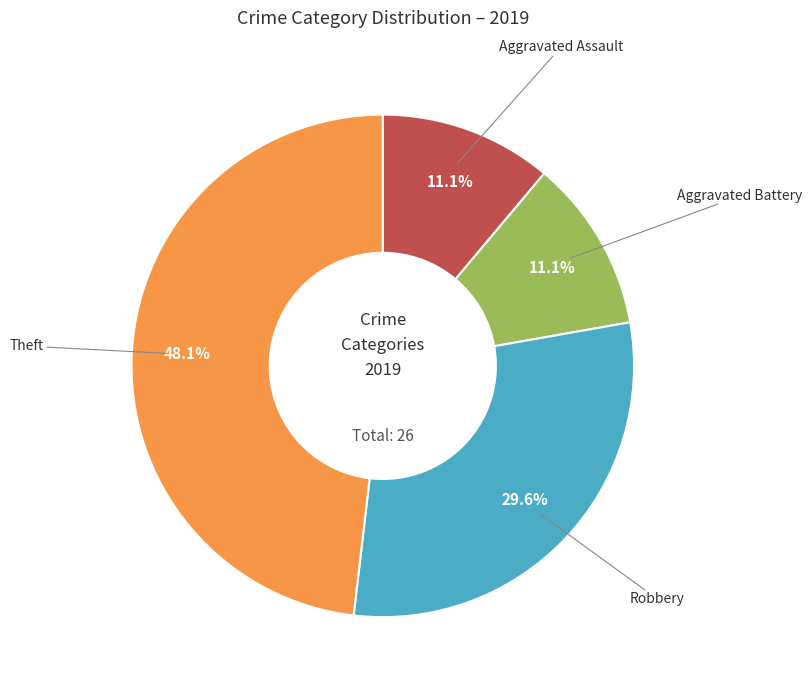

Is there a majority slice in this chart?

No